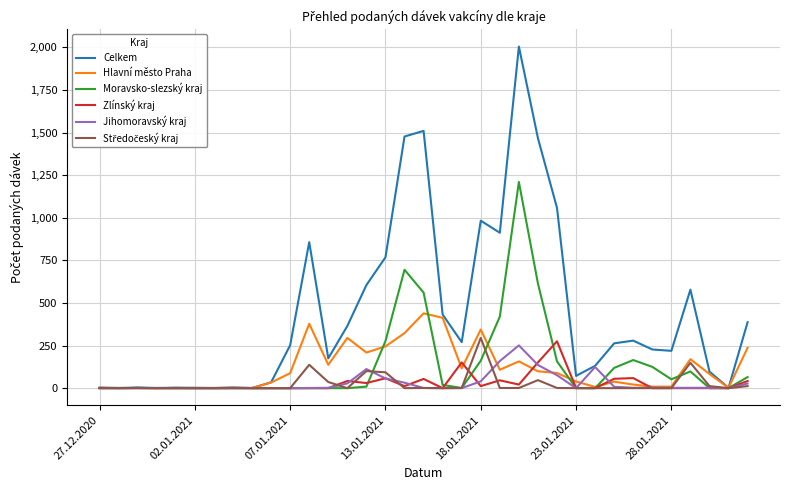

Which series has the largest range (max minus min)?

Celkem